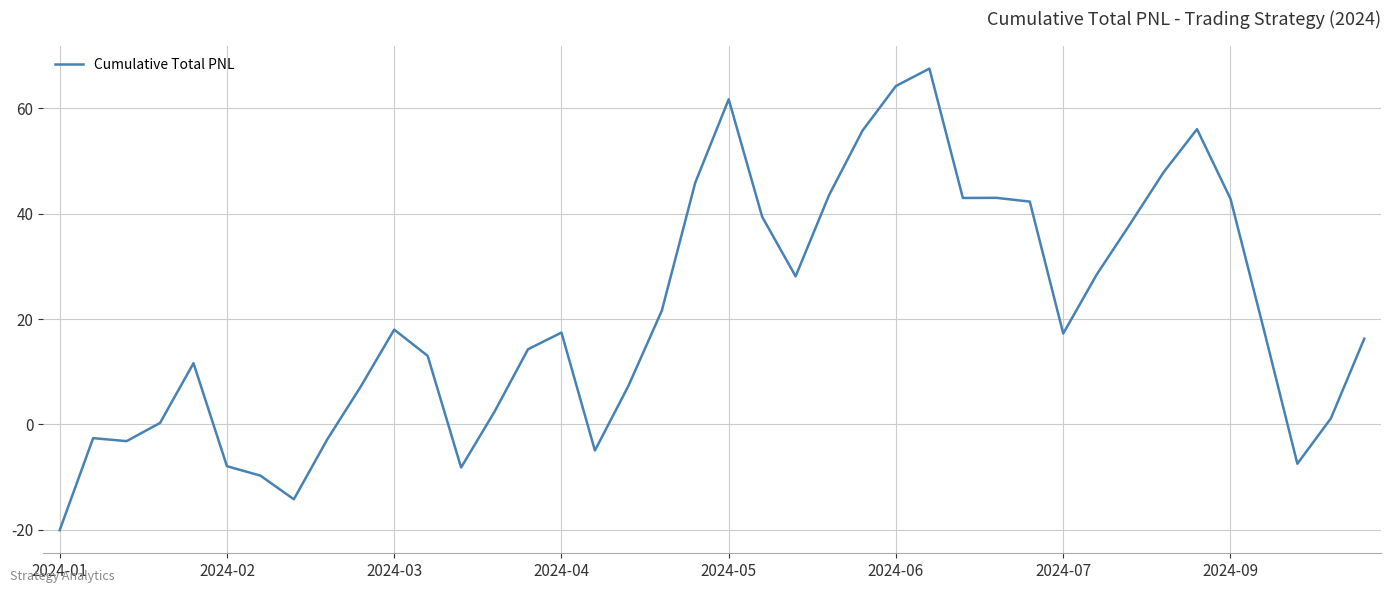

What is the greatest value displayed?

67.5